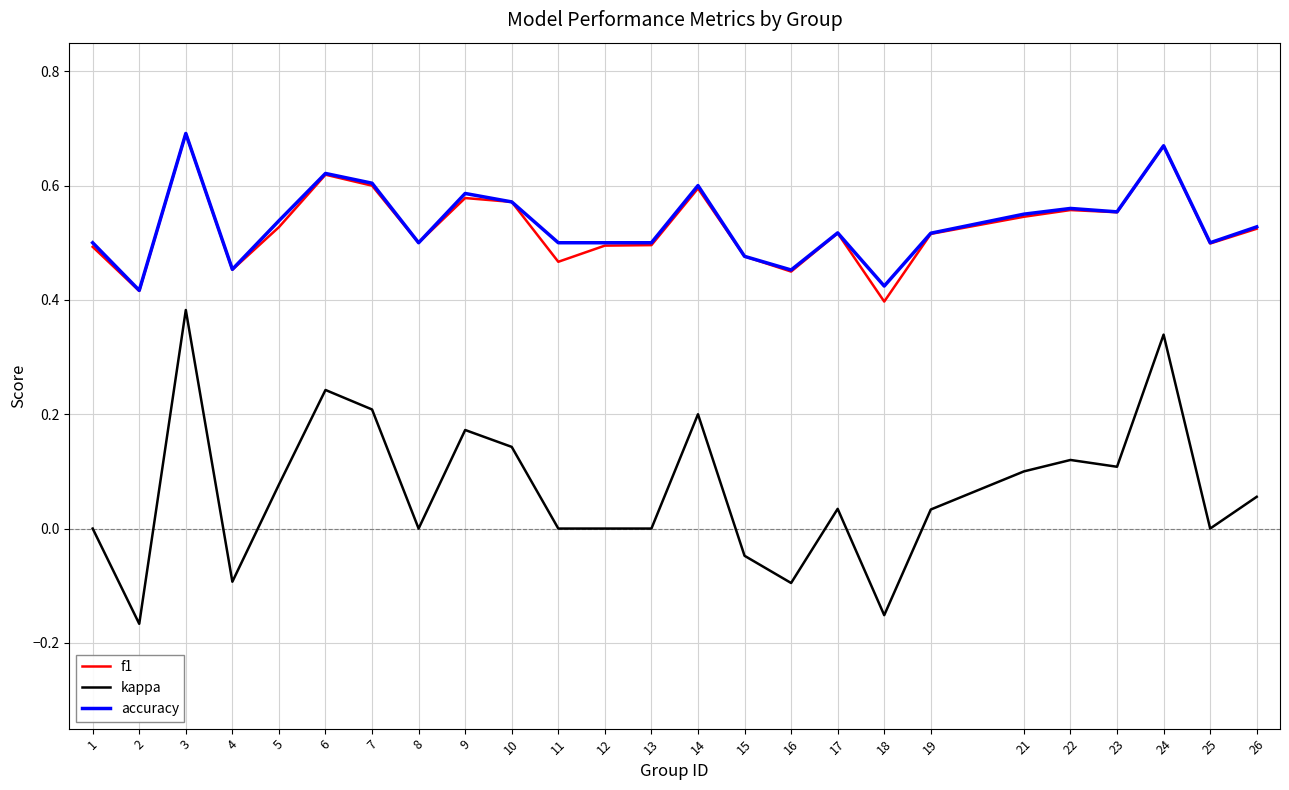

Which category has the highest value in the kappa series?

3